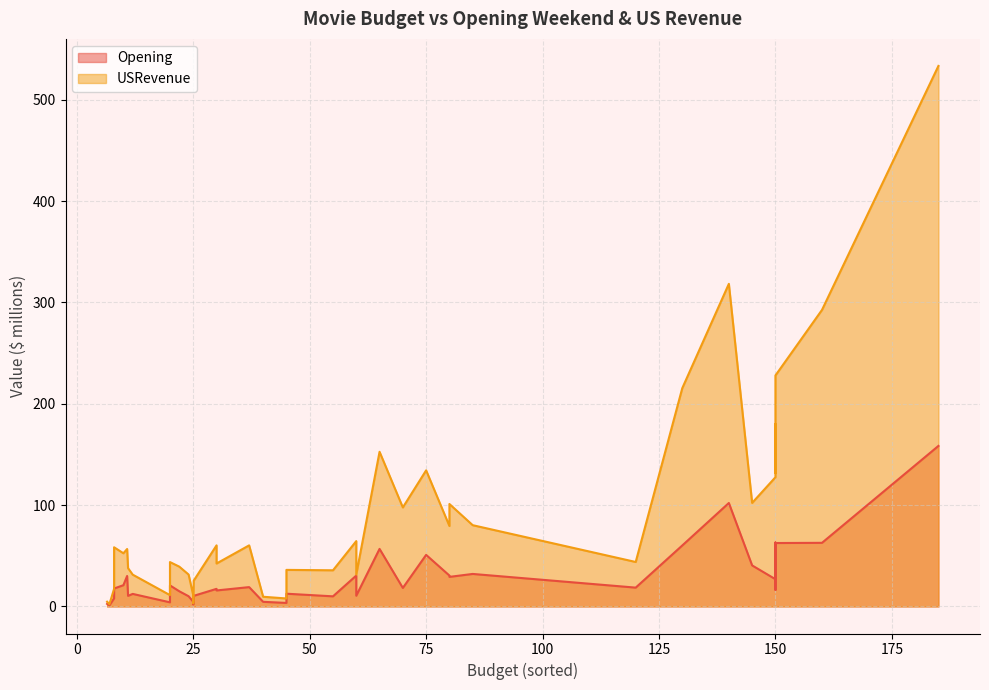

How many lines are shown in the chart?

2